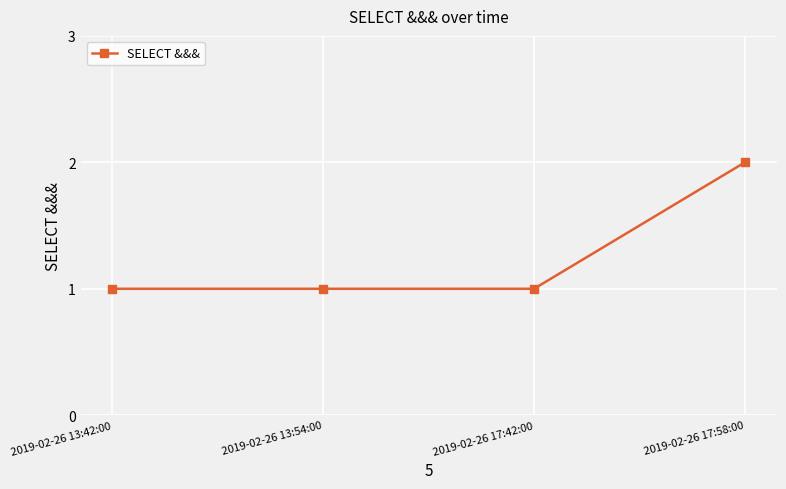

What is the difference between the maximum and second lowest values?

1